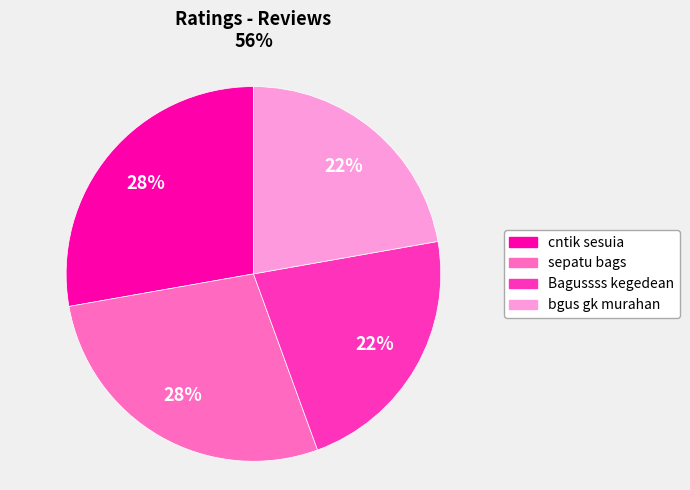

Is there a majority slice in this chart?

No